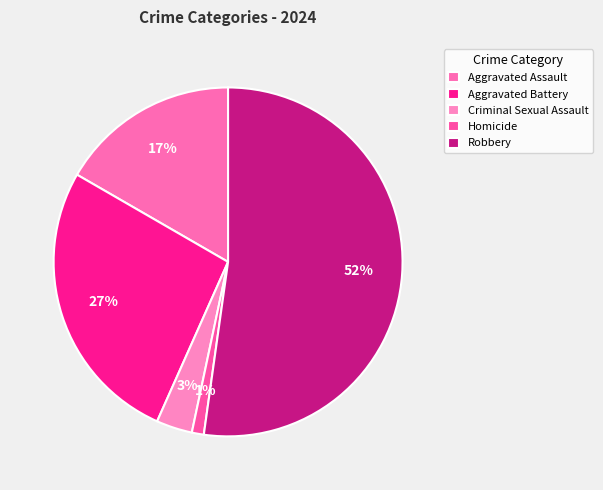

To the nearest percent, what is the difference between the largest and smallest slice percentages?

51%